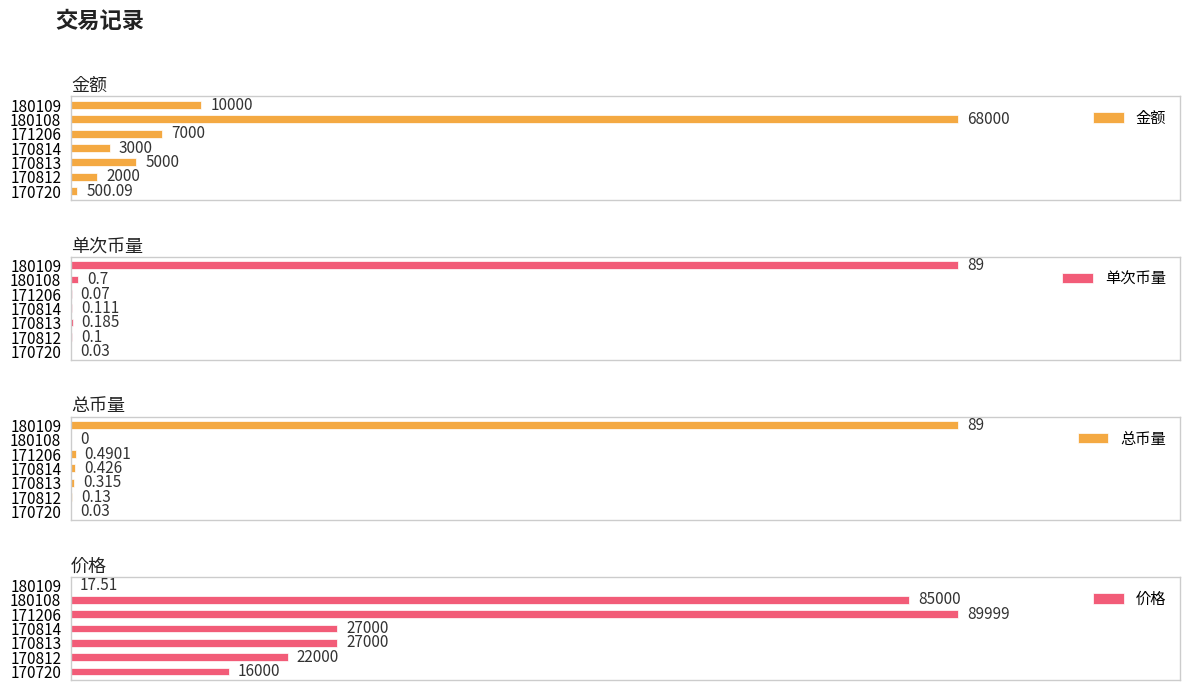

What is the highest value of the 价格 series?

89999.0